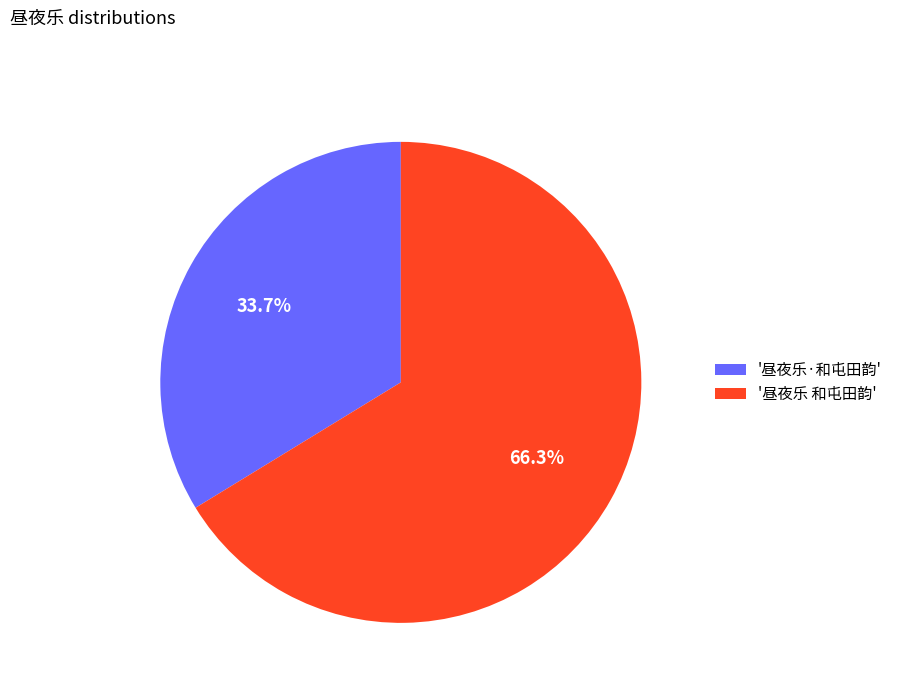

Which slice is the largest?

'昼夜乐 和屯田韵'